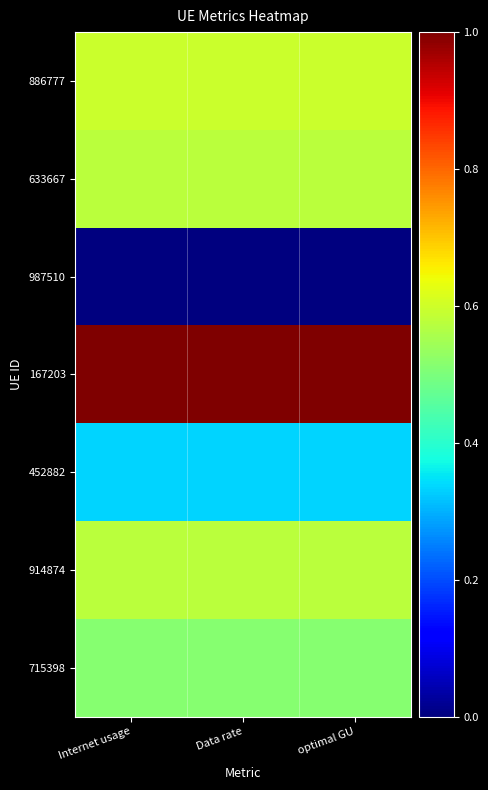

Reading right to left, transcribe all the data shown in this chart.

886777: optimal GU=0.6	Data rate=0.6	Internet usage=0.6
633667: optimal GU=0.6	Data rate=0.6	Internet usage=0.6
987510: optimal GU=0.0	Data rate=0.0	Internet usage=0.0
167203: optimal GU=1.0	Data rate=1.0	Internet usage=1.0
452882: optimal GU=0.3	Data rate=0.3	Internet usage=0.3
914874: optimal GU=0.6	Data rate=0.6	Internet usage=0.6
715398: optimal GU=0.5	Data rate=0.5	Internet usage=0.5